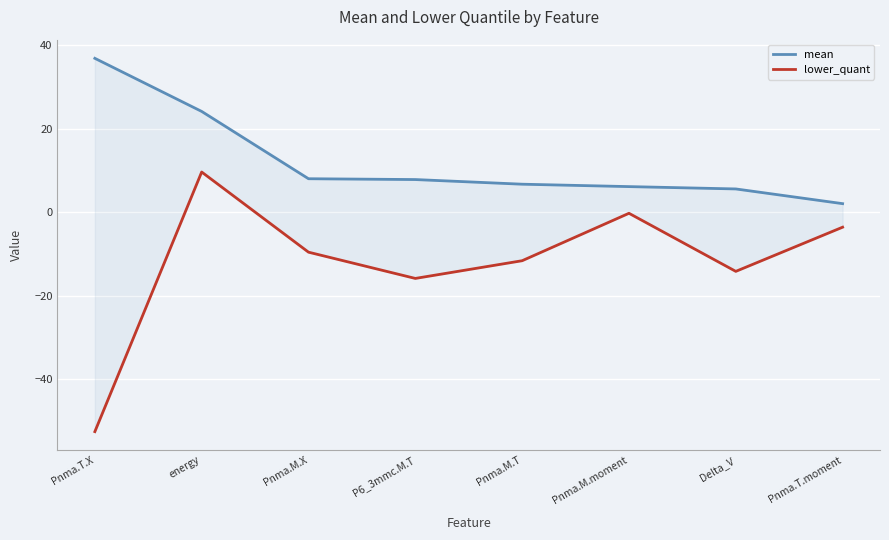

What is the value of the mean point at the 7th from the left?

5.5